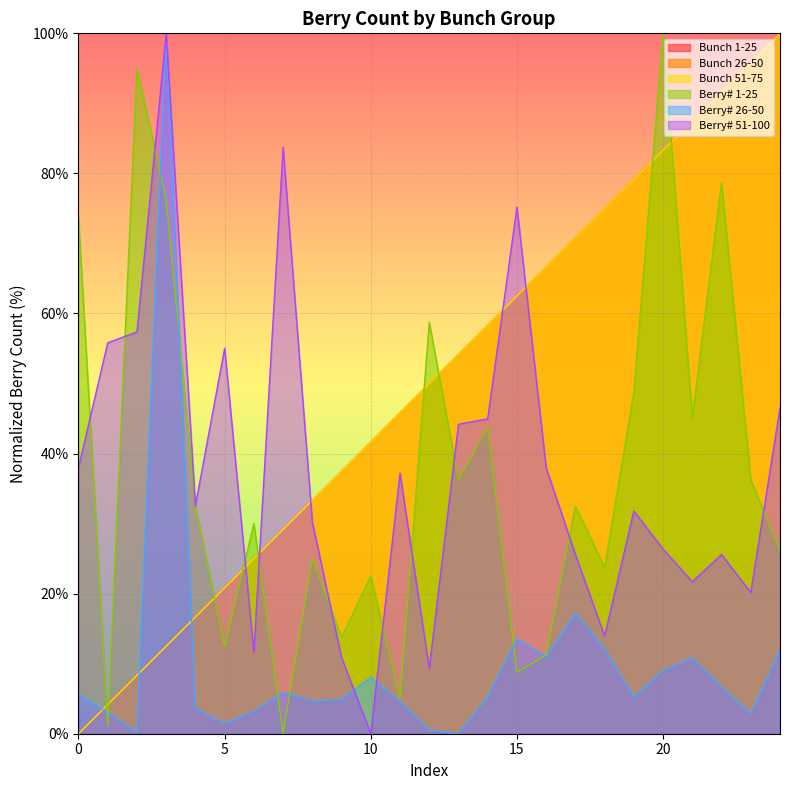

Which series has the largest total across all categories?

Bunch 1-25